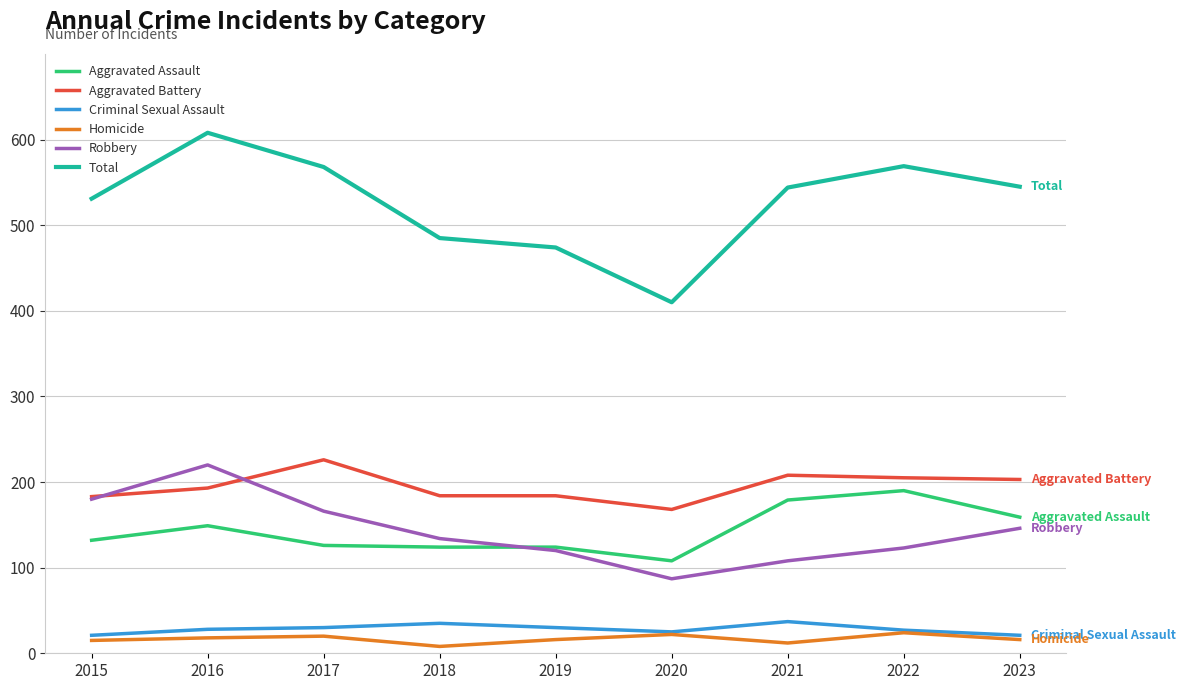

Is it true that Aggravated Battery equals 203 at 2023?

True